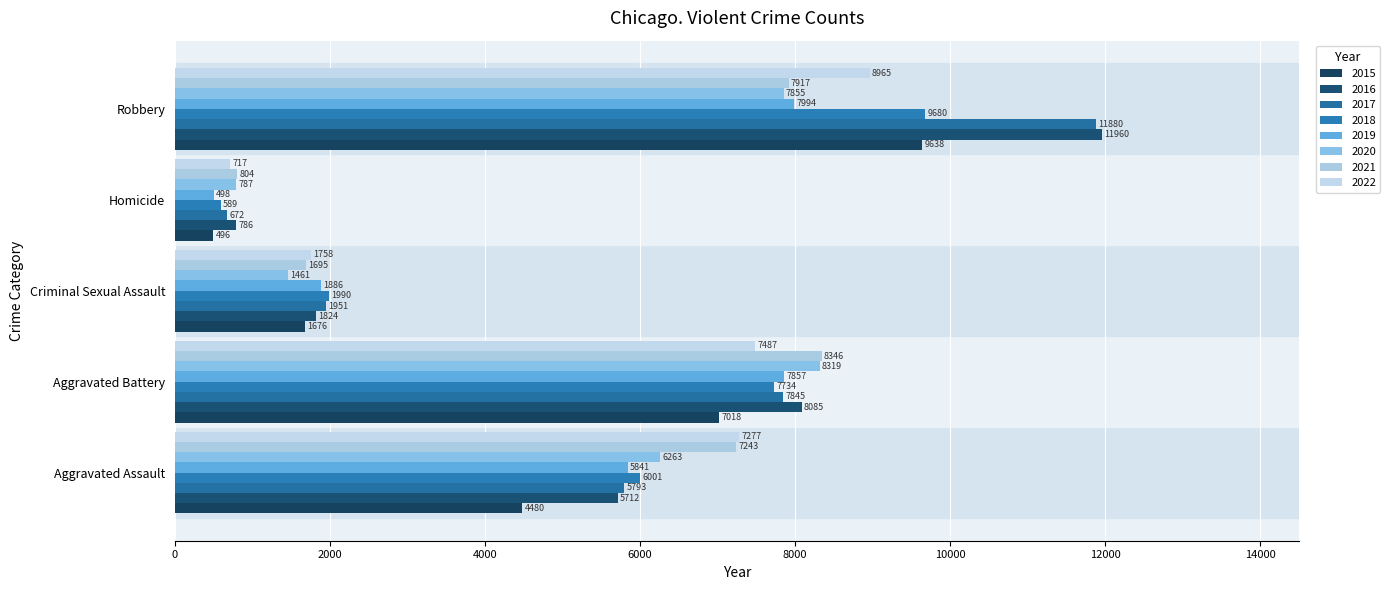

Rank the series by their maximum value, from highest to lowest.

2016, 2017, 2018, 2015, 2022, 2021, 2020, 2019